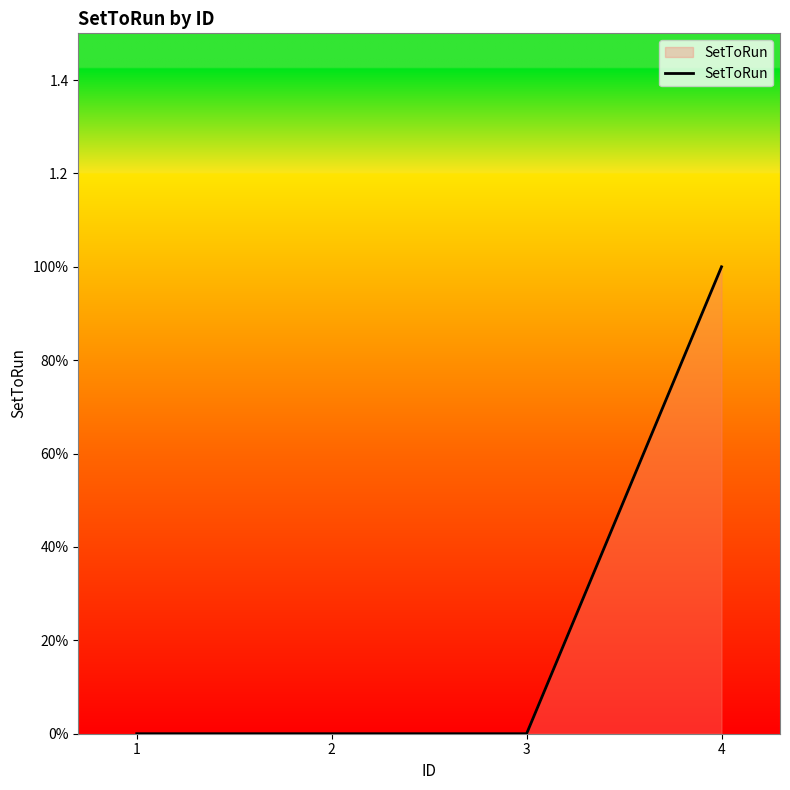

Does the chart have visible grid lines?

No